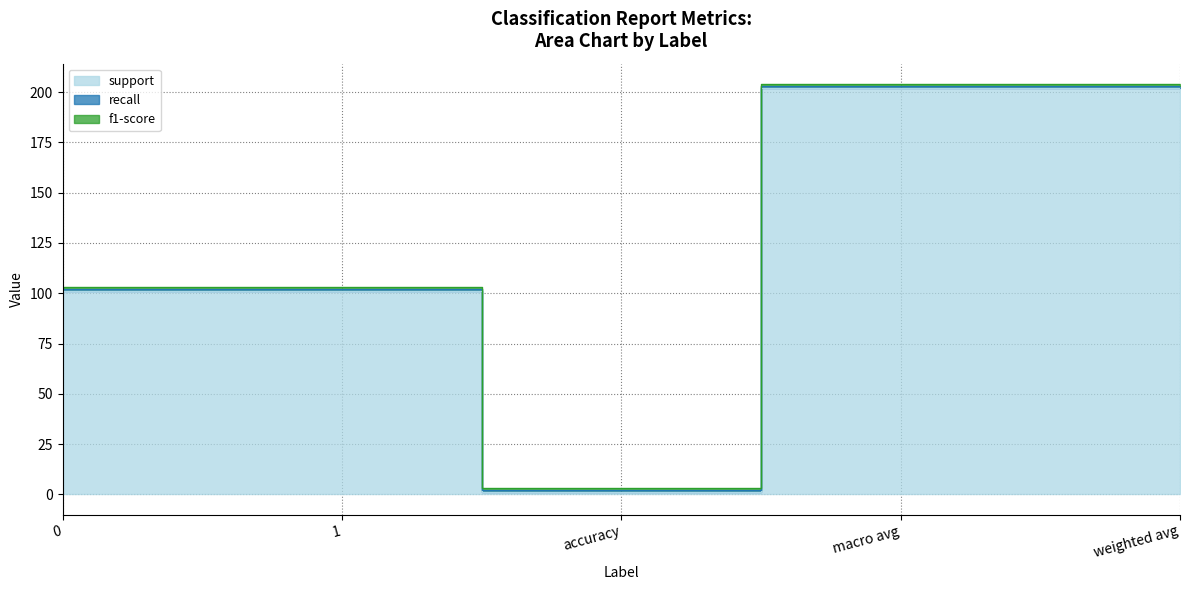

True or false: recall has more than 0 interior local peaks.

False